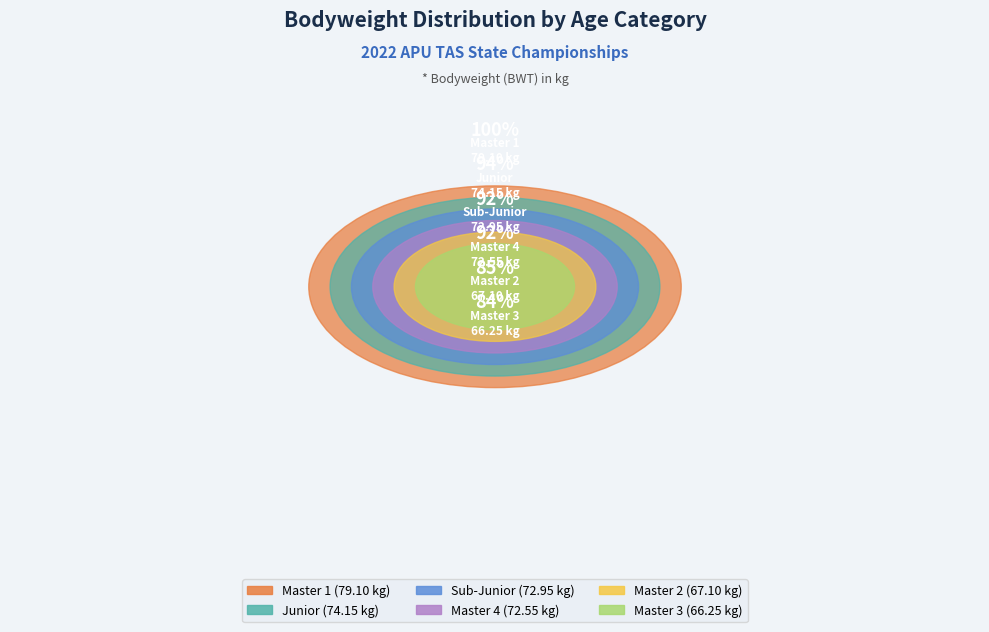

How many slices are in this pie chart?

6